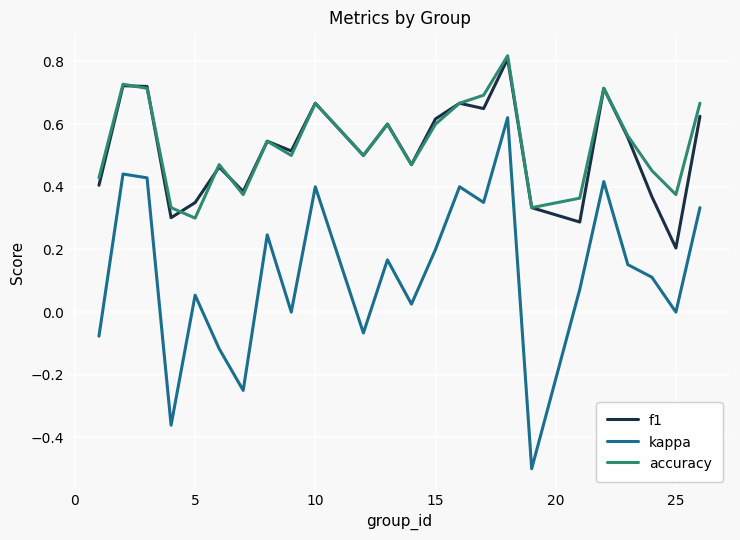

True or false: accuracy and kappa intersect in this chart.

False